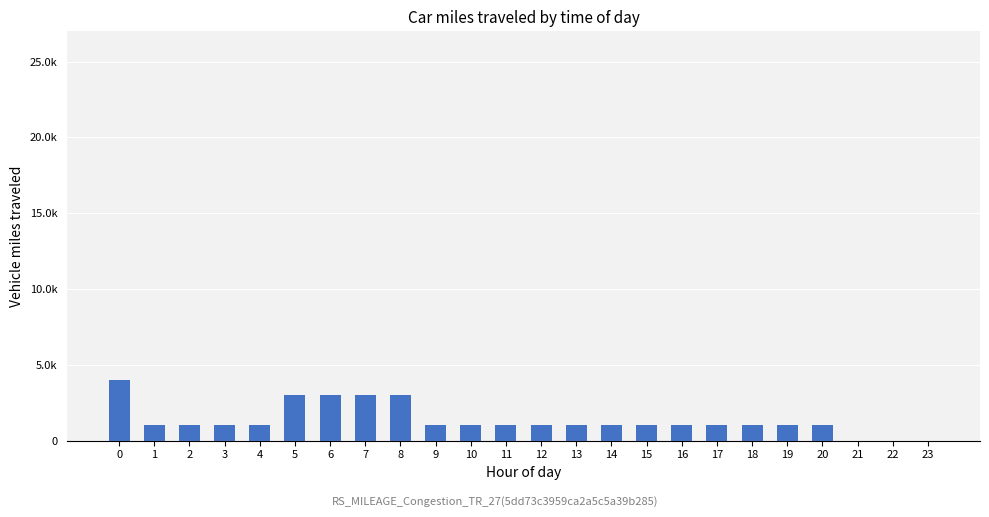

List the labels in order of value, largest first.

0, 5, 6, 7, 8, 1, 2, 3, 4, 9, 10, 11, 12, 13, 14, 15, 16, 17, 18, 19, 20, 21, 22, 23